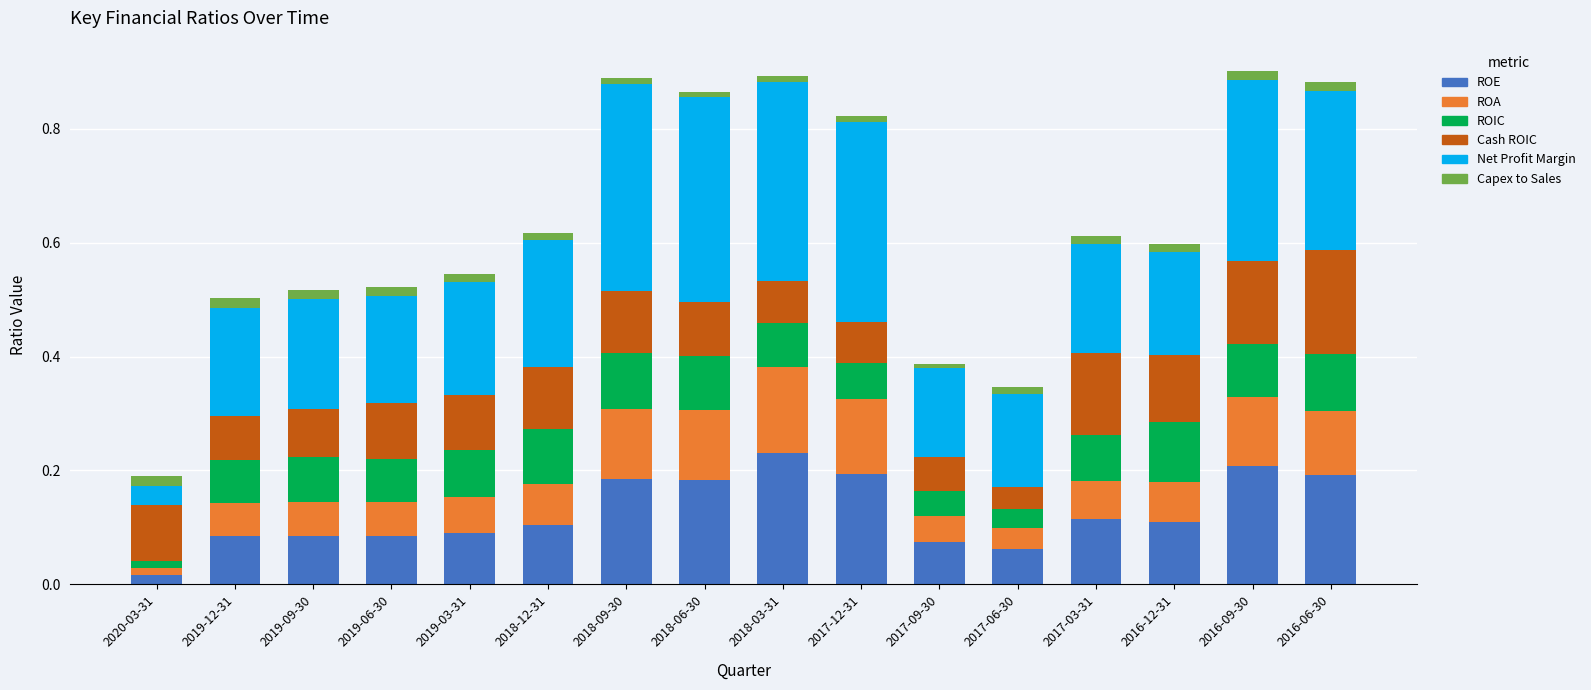

True or false: ROE has a value of 0.2 at 2018-03-31.

True